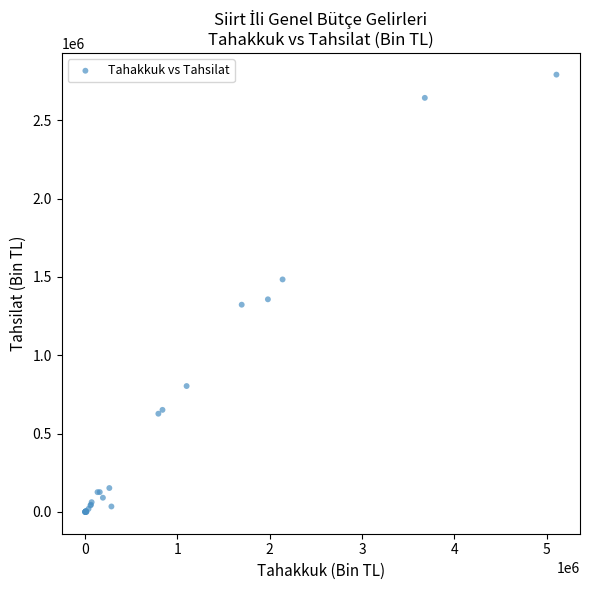

What Y value in the scatter plot is closest to 1395593?

1356823.8